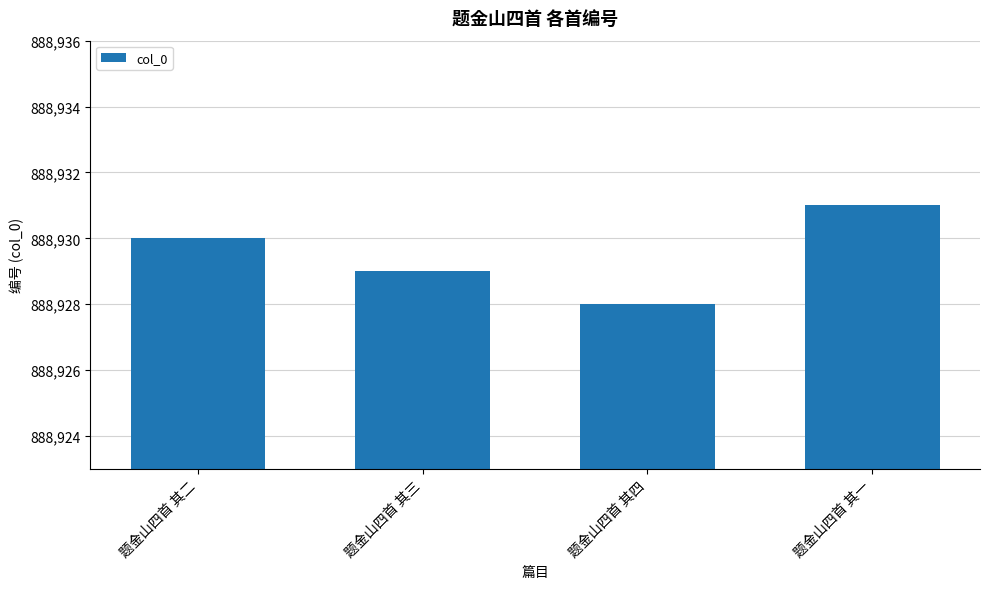

What is the difference between the values at 题金山四首 其一 and 题金山四首 其二?

1